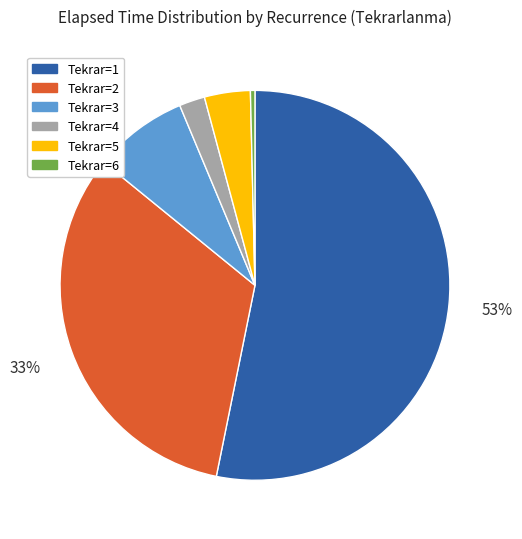

Is there any slice that represents more than half of the pie?

Yes